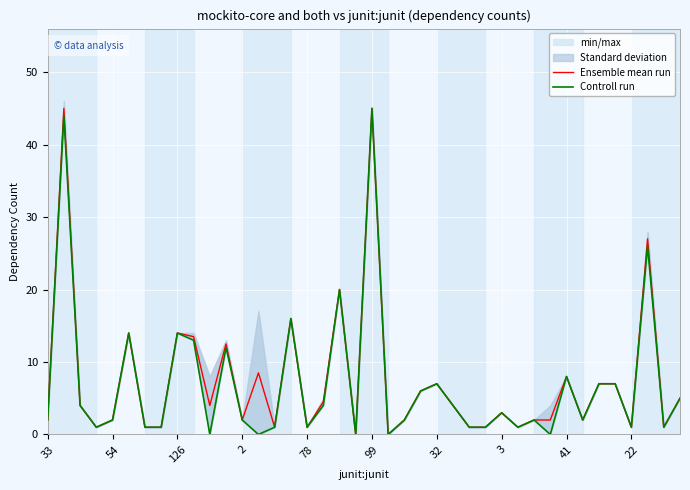

True or false: Ensemble mean run and Controll run cross at least once.

False